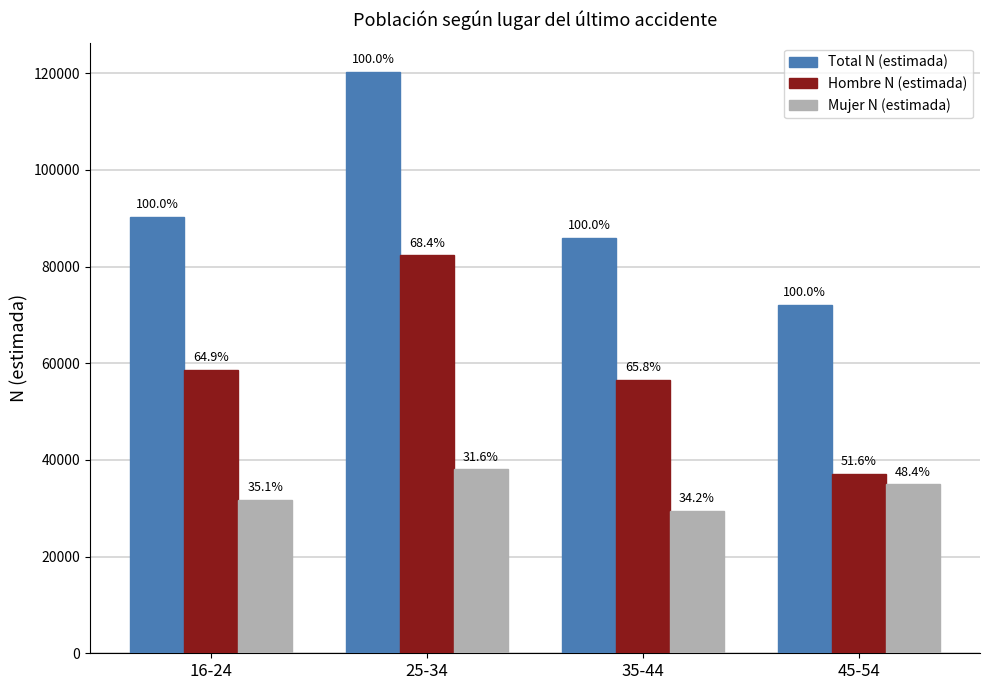

What is the lowest value of the Hombre N (estimada) series?

37196